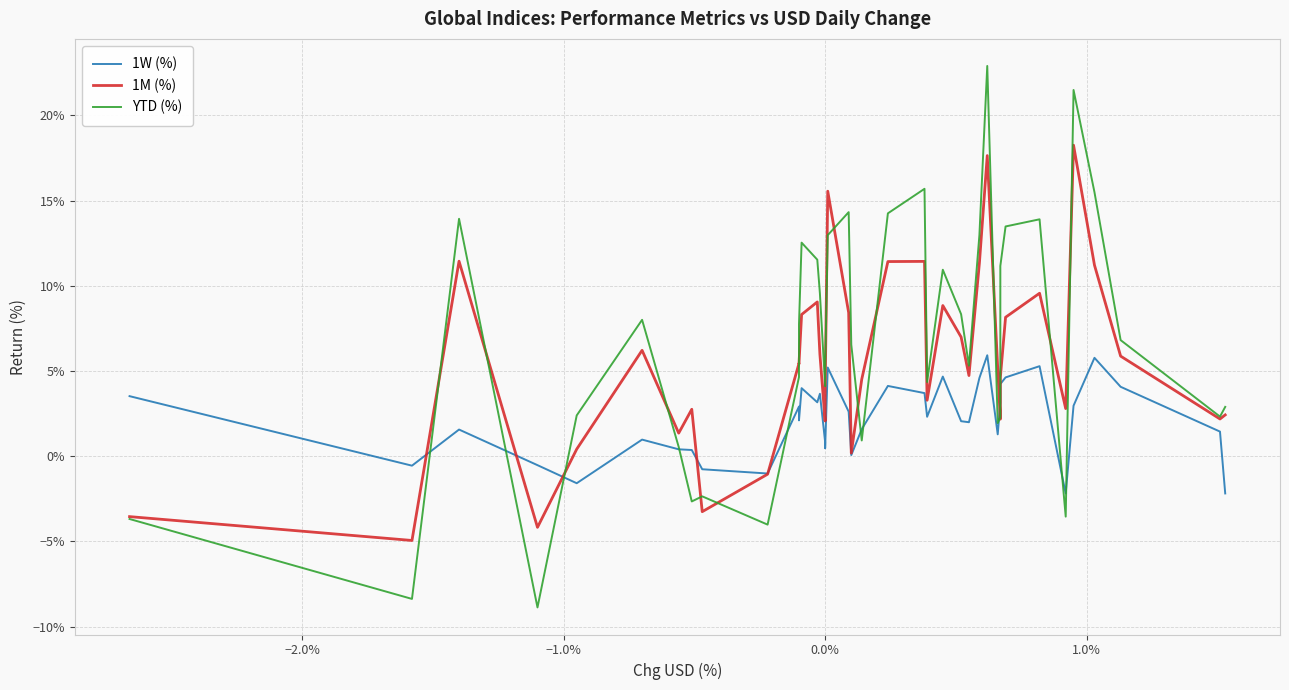

Does the chart have visible grid lines?

Yes